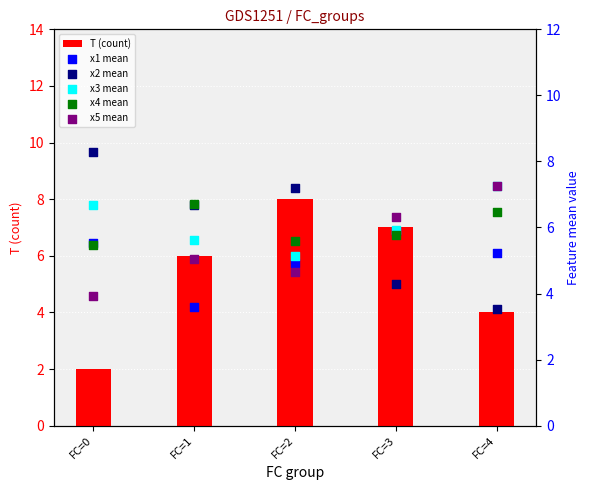

What are all the series names shown in the legend?

T (count), x1 mean, x2 mean, x3 mean, x4 mean, x5 mean